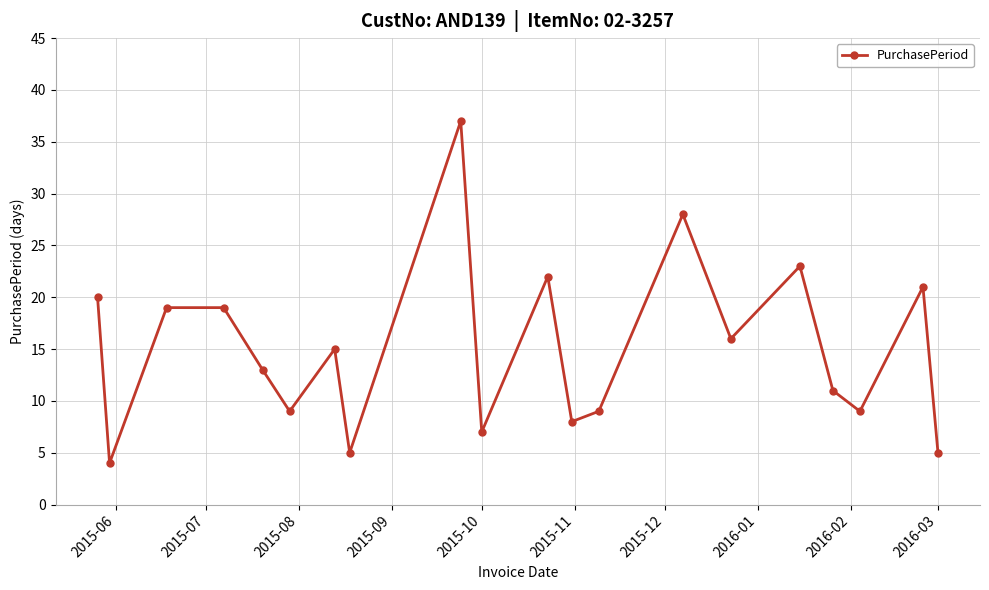

How many points are lower than both their immediate neighbors (excluding endpoints)?

7